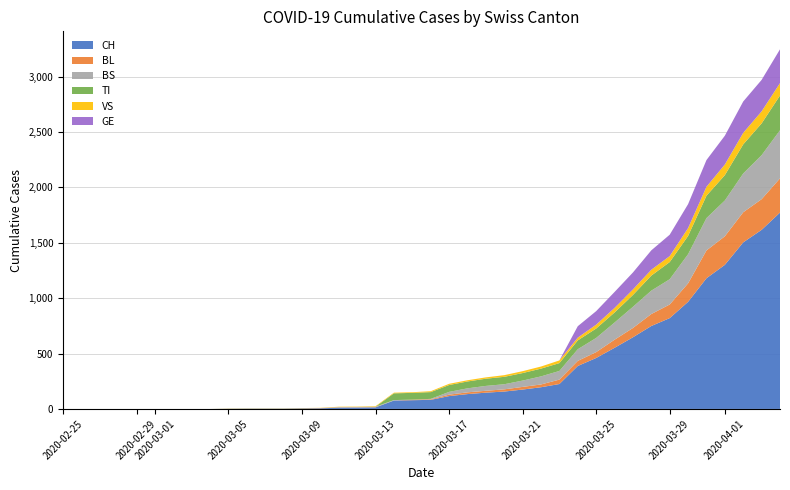

Reading right to left, extract all data points from this chart.

CH: 39=1773	38=1617	37=1504	36=1301	35=1180	34=967	33=820	32=749	31=647	30=552	29=460	28=388	27=225	26=196	25=175	24=157	23=147	22=134	21=116	20=82	19=79	18=76	17=14	16=12	15=11	14=6	13=5	12=3	11=3	10=3	9=2	8=0	7=0	6=0	5=0	4=0	3=0	2=0	1=0	0=0
BL: 39=309	38=277	37=272	36=258	35=251	34=167	33=123	32=108	31=84	30=73	29=53	28=46	27=40	26=25	25=24	24=20	23=17	22=16	21=13	20=5	19=5	18=0	17=2	16=2	15=2	14=2	13=1	12=0	11=0	10=0	9=0	8=0	7=0	6=0	5=0	4=0	3=0	2=0	1=0	0=0
BS: 39=434	38=397	37=350	36=323	35=292	34=263	33=228	32=211	31=191	30=155	29=128	28=105	27=78	26=73	25=57	24=46	23=44	22=36	21=25	20=4	19=0	18=4	17=4	16=4	15=4	14=0	13=0	12=0	11=0	10=0	9=0	8=0	7=0	6=0	5=0	4=0	3=0	2=0	1=0	0=0
TI: 39=314	38=287	37=263	36=229	35=202	34=165	33=155	32=136	31=107	30=91	29=85	28=80	27=71	26=70	25=68	24=67	23=65	22=62	21=62	20=61	19=61	18=61	17=0	16=0	15=0	14=0	13=0	12=0	11=0	10=0	9=0	8=0	7=0	6=0	5=0	4=0	3=0	2=0	1=0	0=0
VS: 39=112	38=109	37=104	36=96	35=81	34=71	33=54	32=53	31=50	30=41	29=35	28=25	27=24	26=19	25=17	24=15	23=12	22=11	21=11	20=8	19=6	18=6	17=5	16=3	15=3	14=2	13=2	12=2	11=2	10=2	9=2	8=0	7=0	6=0	5=0	4=0	3=0	2=0	1=0	0=0
GE: 39=305	38=284	37=283	36=260	35=241	34=216	33=193	32=175	31=153	30=144	29=122	28=103	27=0	26=0	25=0	24=0	23=0	22=0	21=0	20=0	19=0	18=0	17=0	16=0	15=0	14=0	13=0	12=0	11=0	10=0	9=0	8=0	7=0	6=0	5=0	4=0	3=0	2=0	1=0	0=0